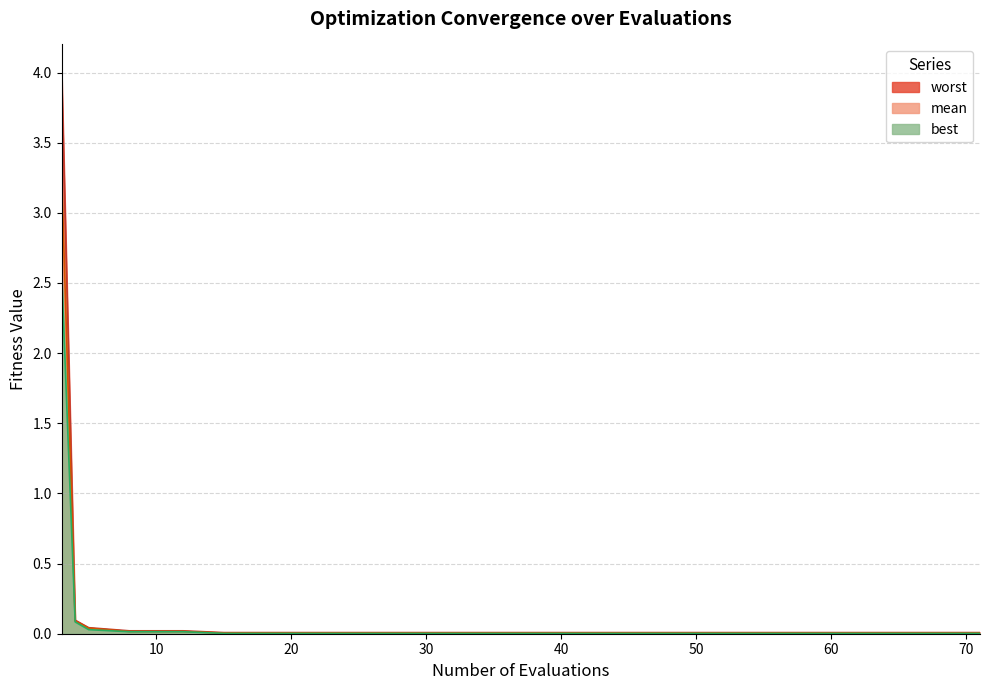

What is the difference between the maximum and minimum values in the mean series?

3.3